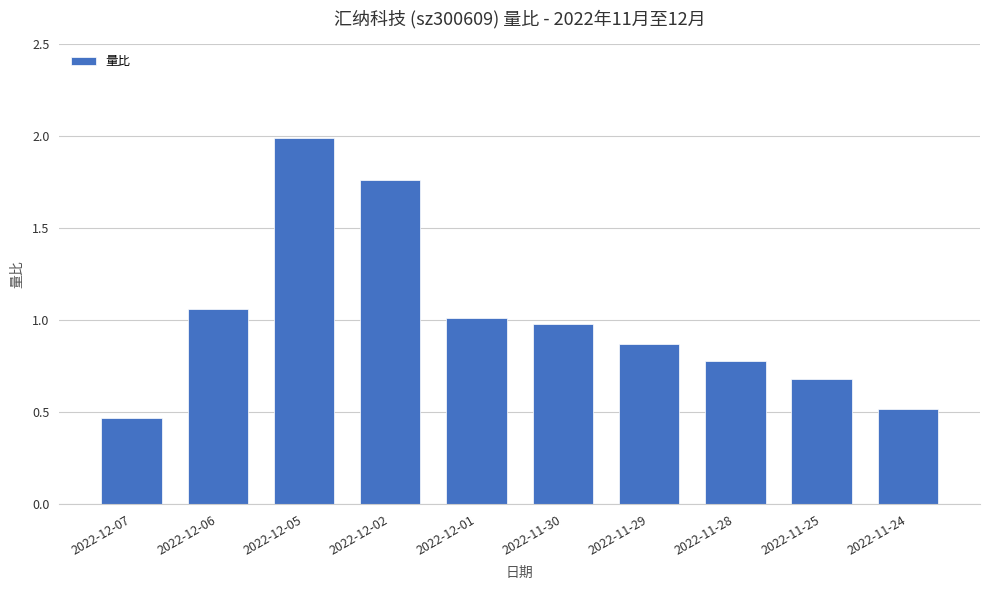

What is the sum of the values at 2022-11-25 and 2022-11-29?

1.6